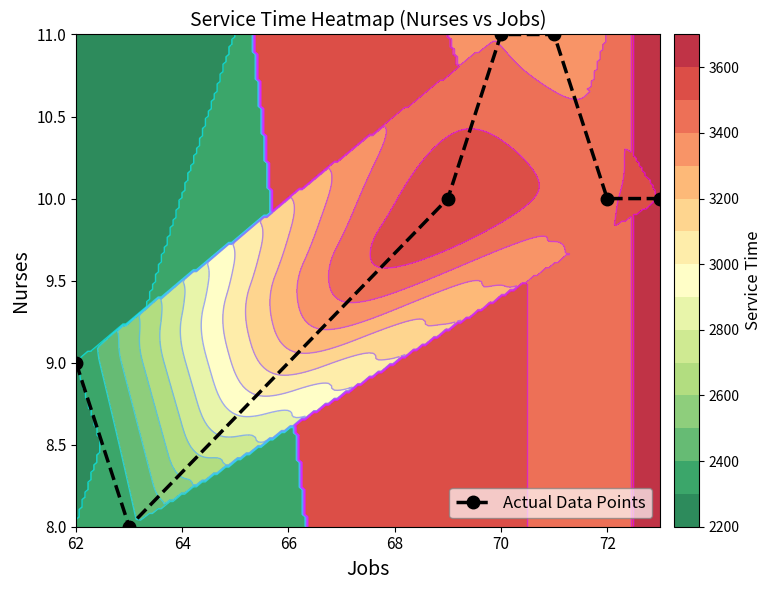

Is it true that the value at 62 is 9?

True